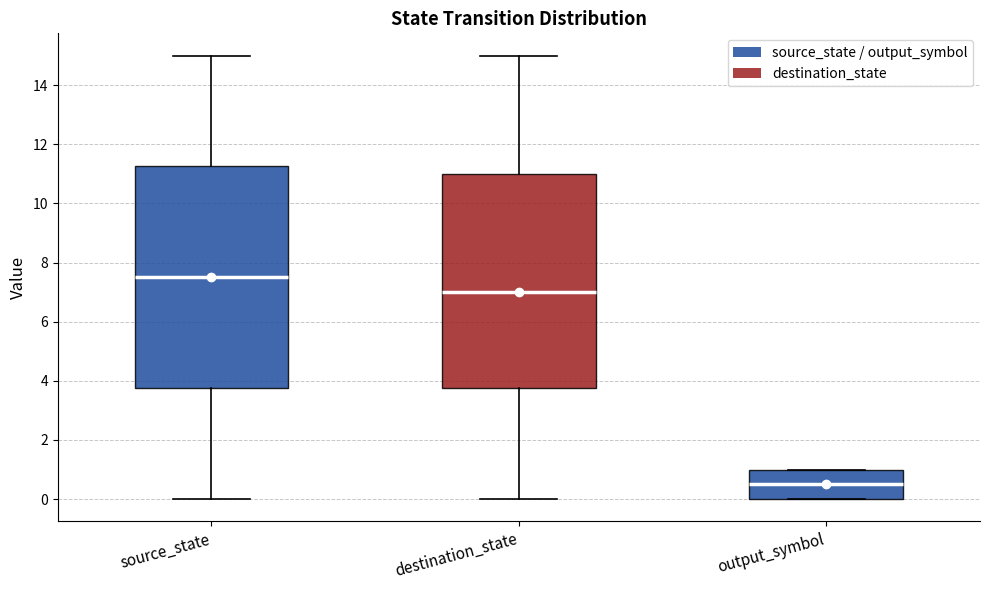

Which box is the tallest, from its lower edge to its upper edge?

source_state